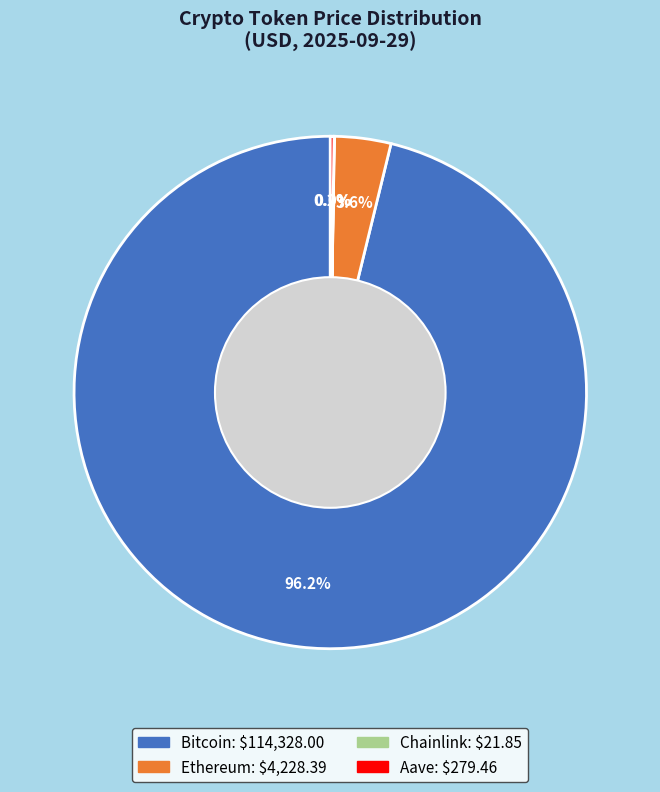

Does Ethereum account for over 50% of the chart?

No